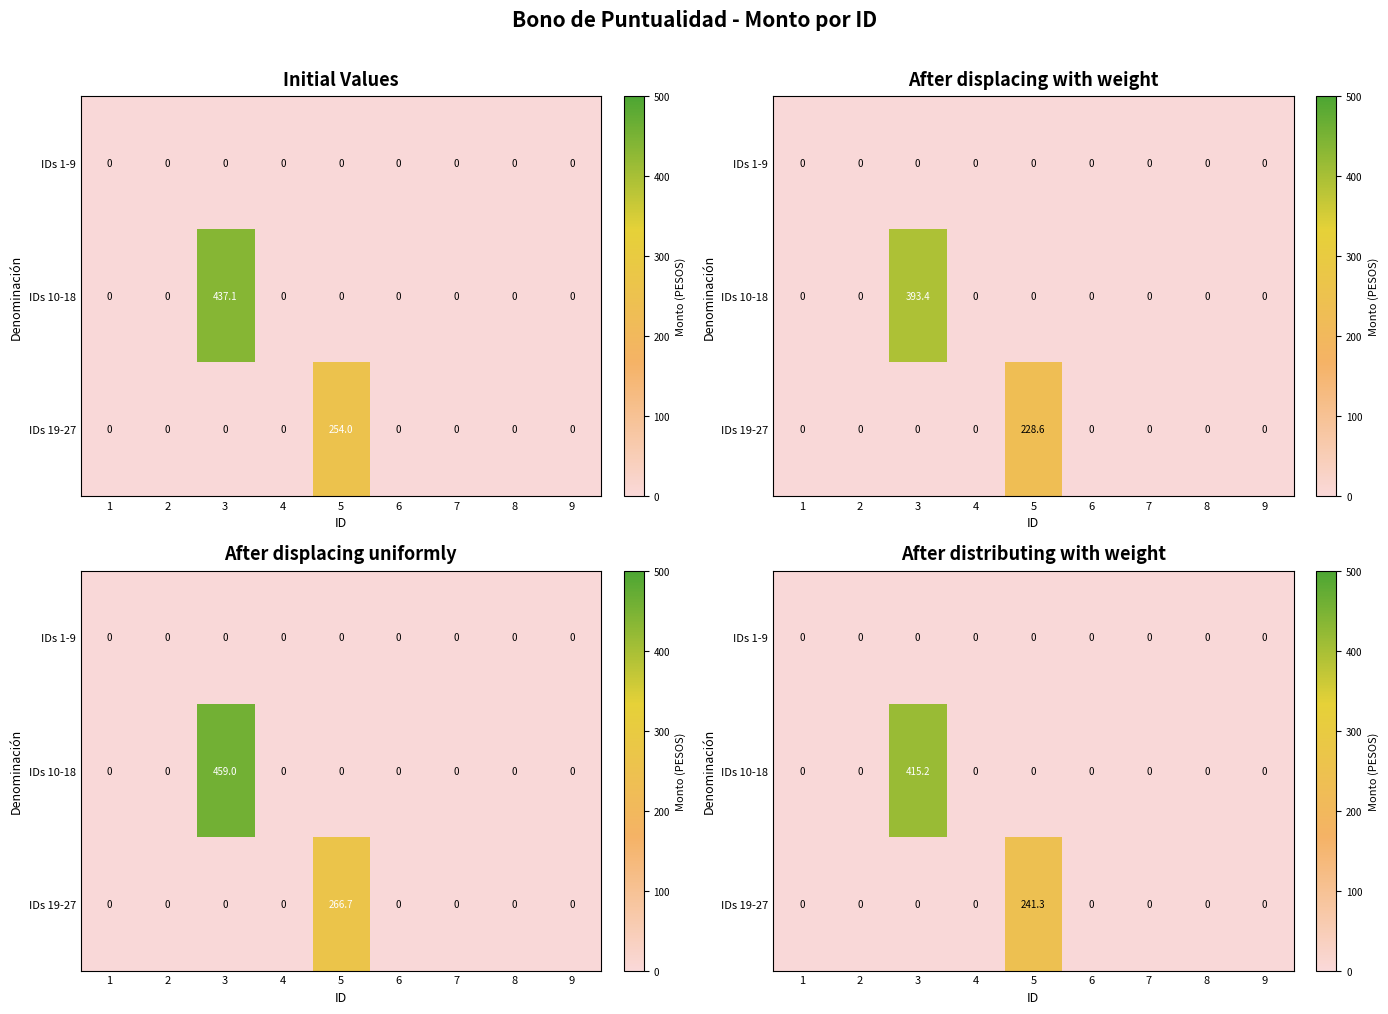

True or false: row_1 has a value of 160.4 at 1.

False